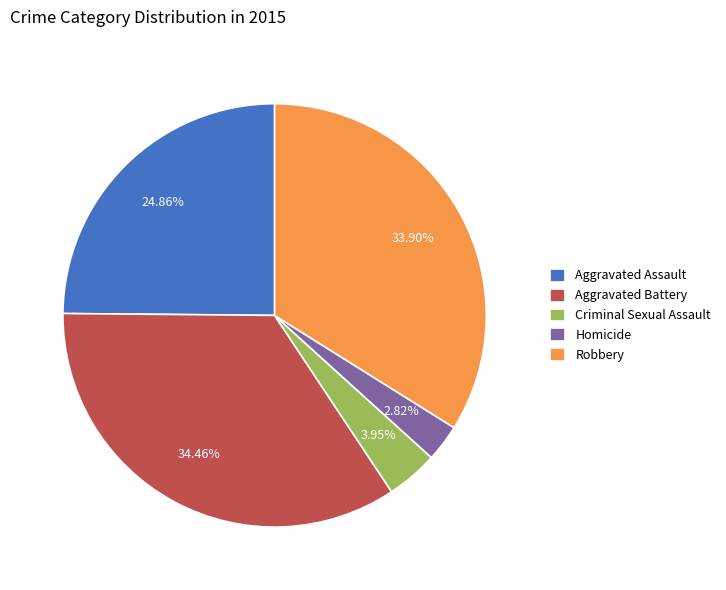

To the nearest percent, what percentage of the pie is Homicide?

3%